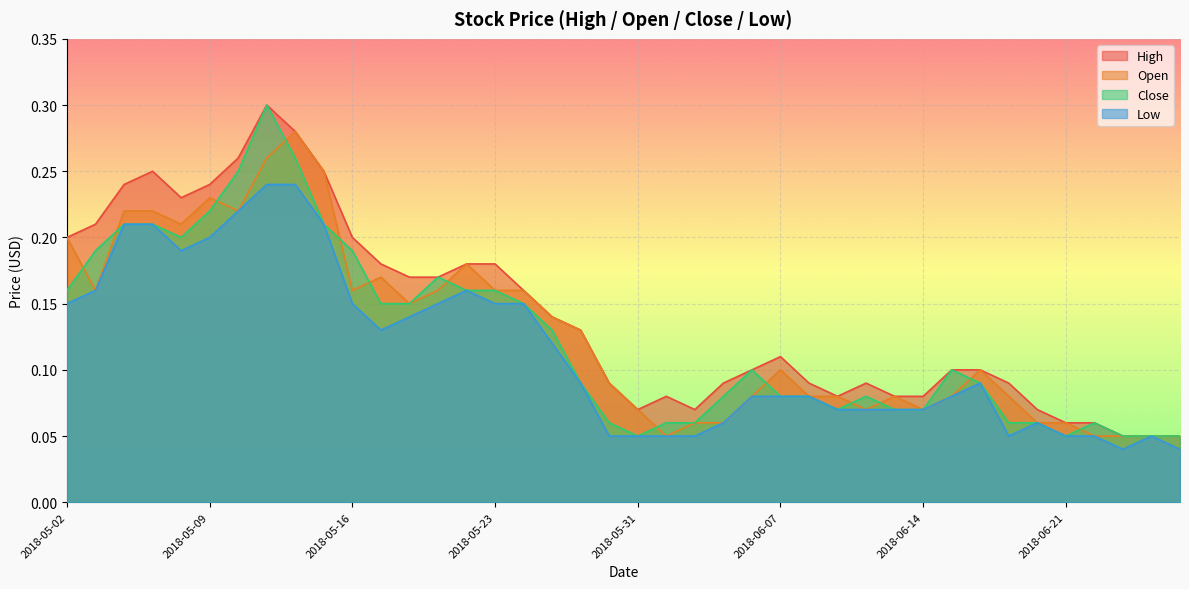

Reading right to left, transcribe all the data shown in this chart.

High: 2018-06-28=0.1	2018-06-27=0.1	2018-06-26=0.1	2018-06-22=0.1	2018-06-21=0.1	2018-06-20=0.1	2018-06-19=0.1	2018-06-18=0.1	2018-06-15=0.1	2018-06-14=0.1	2018-06-13=0.1	2018-06-12=0.1	2018-06-11=0.1	2018-06-08=0.1	2018-06-07=0.1	2018-06-06=0.1	2018-06-05=0.1	2018-06-04=0.1	2018-06-01=0.1	2018-05-31=0.1	2018-05-30=0.1	2018-05-28=0.1	2018-05-25=0.1	2018-05-24=0.2	2018-05-23=0.2	2018-05-22=0.2	2018-05-21=0.2	2018-05-18=0.2	2018-05-17=0.2	2018-05-16=0.2	2018-05-15=0.2	2018-05-14=0.3	2018-05-11=0.3	2018-05-10=0.3	2018-05-09=0.2	2018-05-08=0.2	2018-05-07=0.2	2018-05-04=0.2	2018-05-03=0.2	2018-05-02=0.2
Open: 2018-06-28=0.1	2018-06-27=0.1	2018-06-26=0.1	2018-06-22=0.1	2018-06-21=0.1	2018-06-20=0.1	2018-06-19=0.1	2018-06-18=0.1	2018-06-15=0.1	2018-06-14=0.1	2018-06-13=0.1	2018-06-12=0.1	2018-06-11=0.1	2018-06-08=0.1	2018-06-07=0.1	2018-06-06=0.1	2018-06-05=0.1	2018-06-04=0.1	2018-06-01=0.1	2018-05-31=0.1	2018-05-30=0.1	2018-05-28=0.1	2018-05-25=0.1	2018-05-24=0.2	2018-05-23=0.2	2018-05-22=0.2	2018-05-21=0.2	2018-05-18=0.1	2018-05-17=0.2	2018-05-16=0.2	2018-05-15=0.2	2018-05-14=0.3	2018-05-11=0.3	2018-05-10=0.2	2018-05-09=0.2	2018-05-08=0.2	2018-05-07=0.2	2018-05-04=0.2	2018-05-03=0.2	2018-05-02=0.2
Close: 2018-06-28=0.1	2018-06-27=0.1	2018-06-26=0.1	2018-06-22=0.1	2018-06-21=0.1	2018-06-20=0.1	2018-06-19=0.1	2018-06-18=0.1	2018-06-15=0.1	2018-06-14=0.1	2018-06-13=0.1	2018-06-12=0.1	2018-06-11=0.1	2018-06-08=0.1	2018-06-07=0.1	2018-06-06=0.1	2018-06-05=0.1	2018-06-04=0.1	2018-06-01=0.1	2018-05-31=0.1	2018-05-30=0.1	2018-05-28=0.1	2018-05-25=0.1	2018-05-24=0.1	2018-05-23=0.2	2018-05-22=0.2	2018-05-21=0.2	2018-05-18=0.1	2018-05-17=0.1	2018-05-16=0.2	2018-05-15=0.2	2018-05-14=0.3	2018-05-11=0.3	2018-05-10=0.2	2018-05-09=0.2	2018-05-08=0.2	2018-05-07=0.2	2018-05-04=0.2	2018-05-03=0.2	2018-05-02=0.2
Low: 2018-06-28=0.0	2018-06-27=0.1	2018-06-26=0.0	2018-06-22=0.1	2018-06-21=0.1	2018-06-20=0.1	2018-06-19=0.1	2018-06-18=0.1	2018-06-15=0.1	2018-06-14=0.1	2018-06-13=0.1	2018-06-12=0.1	2018-06-11=0.1	2018-06-08=0.1	2018-06-07=0.1	2018-06-06=0.1	2018-06-05=0.1	2018-06-04=0.1	2018-06-01=0.1	2018-05-31=0.1	2018-05-30=0.1	2018-05-28=0.1	2018-05-25=0.1	2018-05-24=0.1	2018-05-23=0.1	2018-05-22=0.2	2018-05-21=0.1	2018-05-18=0.1	2018-05-17=0.1	2018-05-16=0.1	2018-05-15=0.2	2018-05-14=0.2	2018-05-11=0.2	2018-05-10=0.2	2018-05-09=0.2	2018-05-08=0.2	2018-05-07=0.2	2018-05-04=0.2	2018-05-03=0.2	2018-05-02=0.1